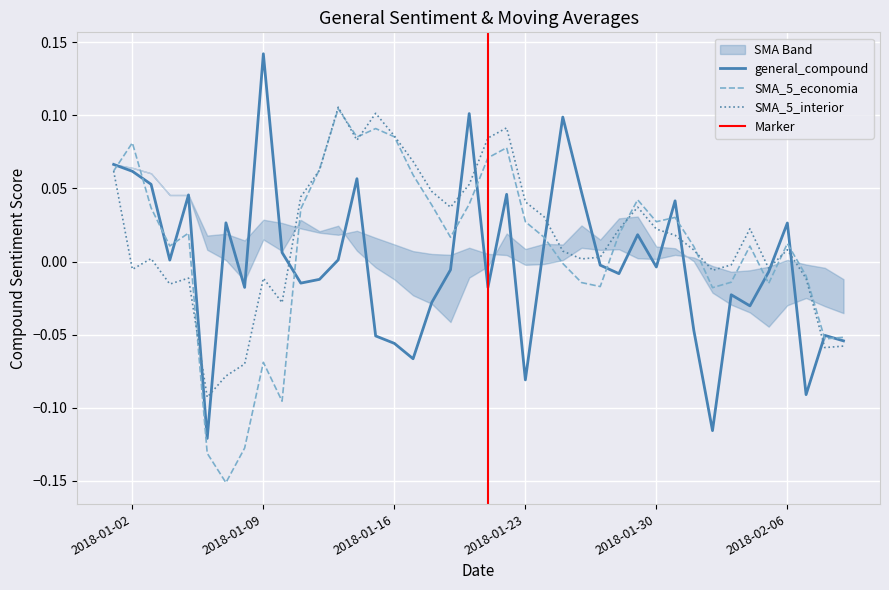

Reading left to right, extract all data points from this chart.

general_compound: 0.1	0.1	0.1	0.0	0.0	-0.1	0.0	-0.0	0.1	0.0	-0.0	-0.0	0.0	0.1	-0.1	-0.1	-0.1	-0.0	-0.0	0.1	-0.0	0.0	-0.1	0.0	0.1	0.0	-0.0	-0.0	0.0	-0.0	0.0	-0.0	-0.1	-0.0	-0.0	-0.0	0.0	-0.1	-0.1	-0.1
SMA_5_economia: 0.1	0.1	0.0	0.0	0.0	-0.1	-0.2	-0.1	-0.1	-0.1	0.0	0.1	0.1	0.1	0.1	0.1	0.1	0.0	0.0	0.0	0.1	0.1	0.0	0.0	-0.0	-0.0	-0.0	0.0	0.0	0.0	0.0	0.0	-0.0	-0.0	0.0	-0.0	0.0	-0.0	-0.1	-0.1
SMA_5_interior: 0.1	-0.0	0.0	-0.0	-0.0	-0.1	-0.1	-0.1	-0.0	-0.0	0.0	0.1	0.1	0.1	0.1	0.1	0.1	0.0	0.0	0.1	0.1	0.1	0.0	0.0	0.0	0.0	0.0	0.0	0.0	0.0	0.0	0.0	-0.0	-0.0	0.0	-0.0	0.0	-0.0	-0.1	-0.1